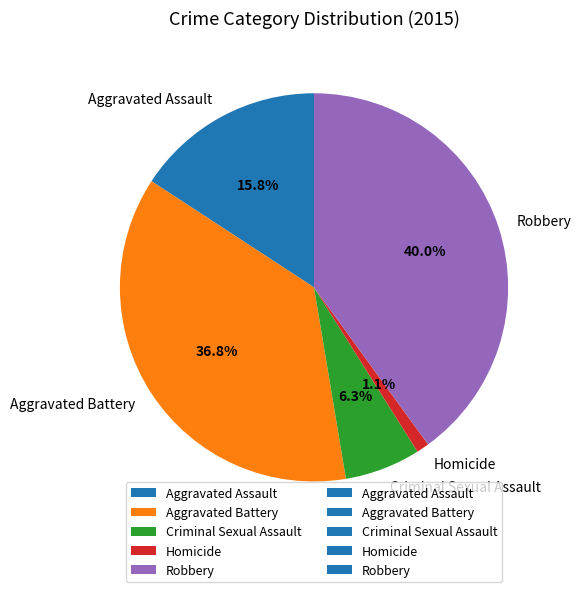

To the nearest percent, what is the difference between the largest and smallest slice percentages?

39%